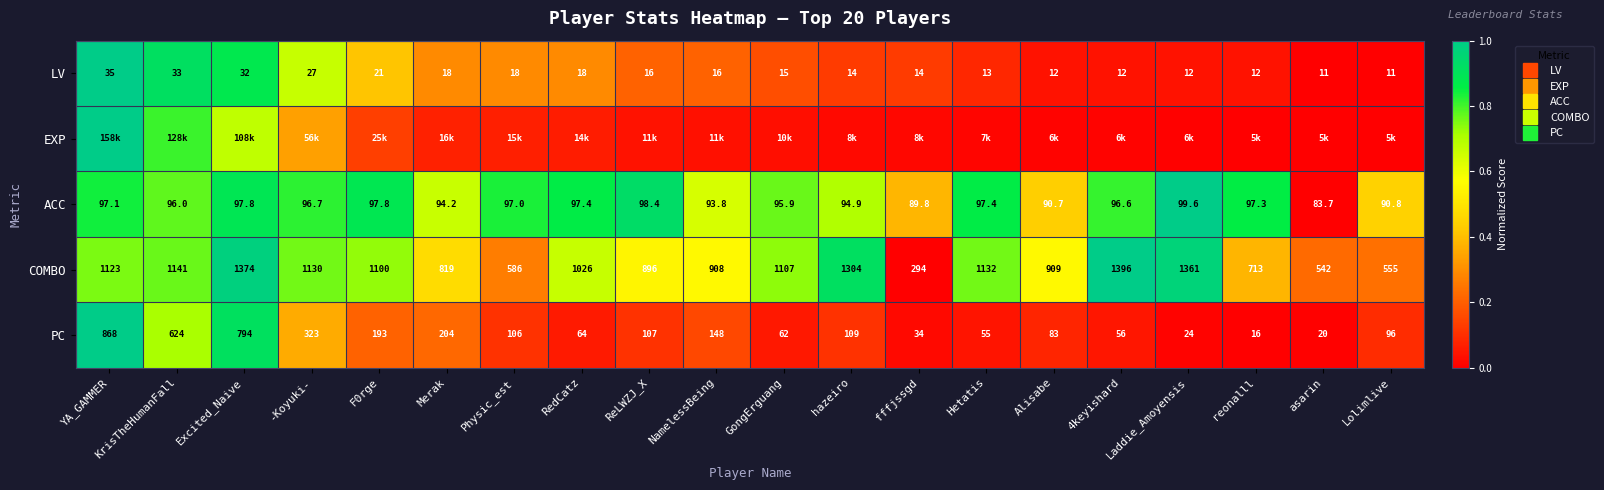

Which label corresponds to the smallest value in the chart?

asarin